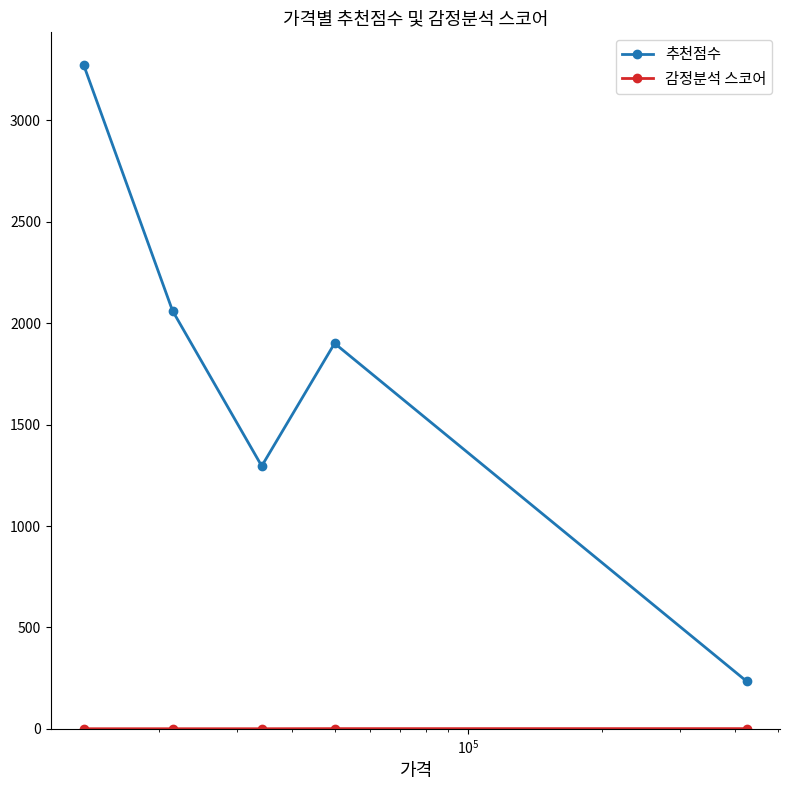

What is the difference between the second highest and minimum values in the 추천점수 series?

1827.8